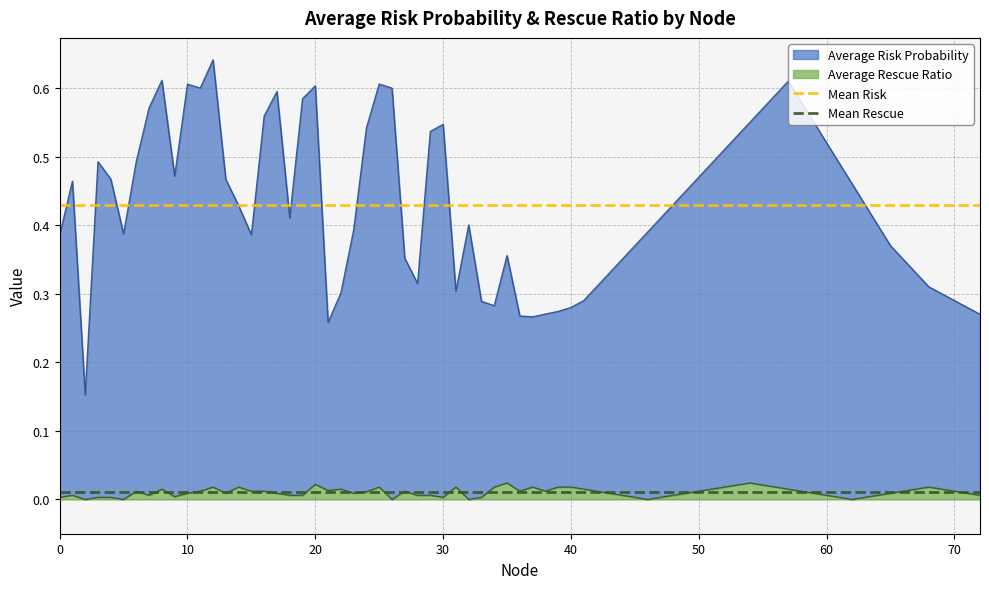

How many distinct data groups are displayed?

2